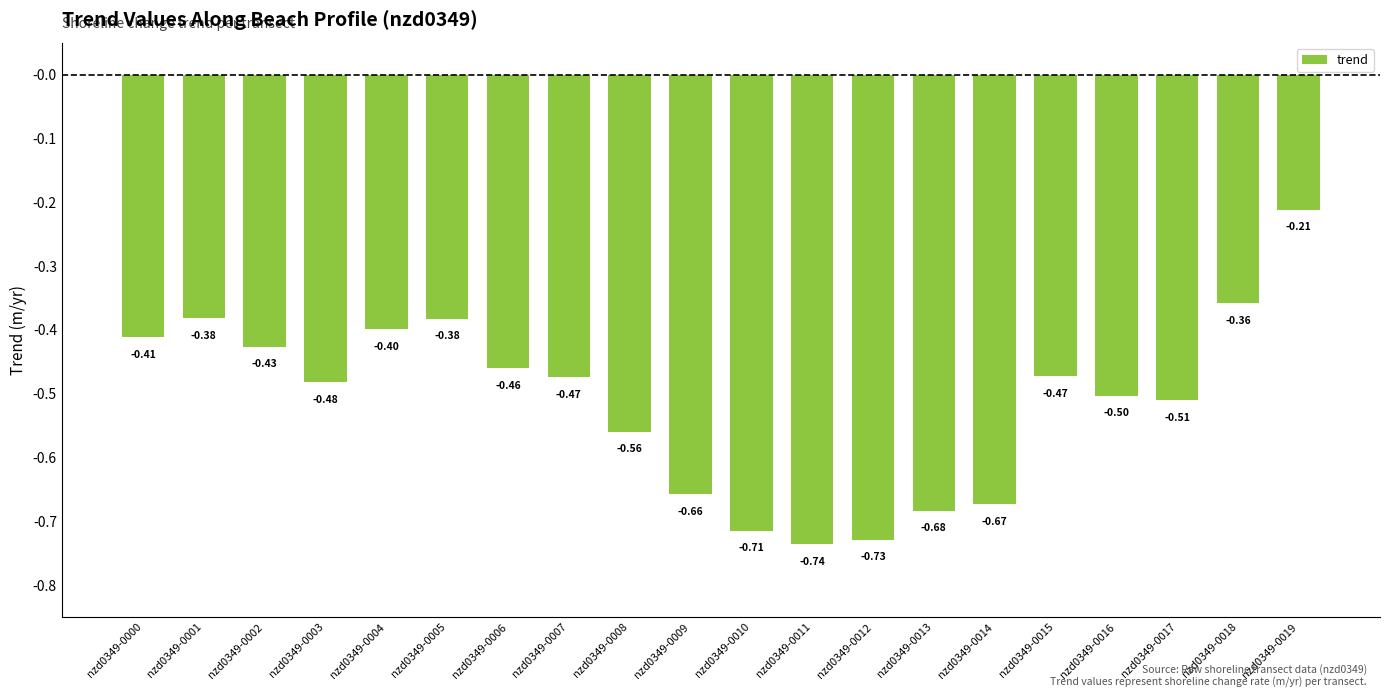

What is the average value?

-0.5